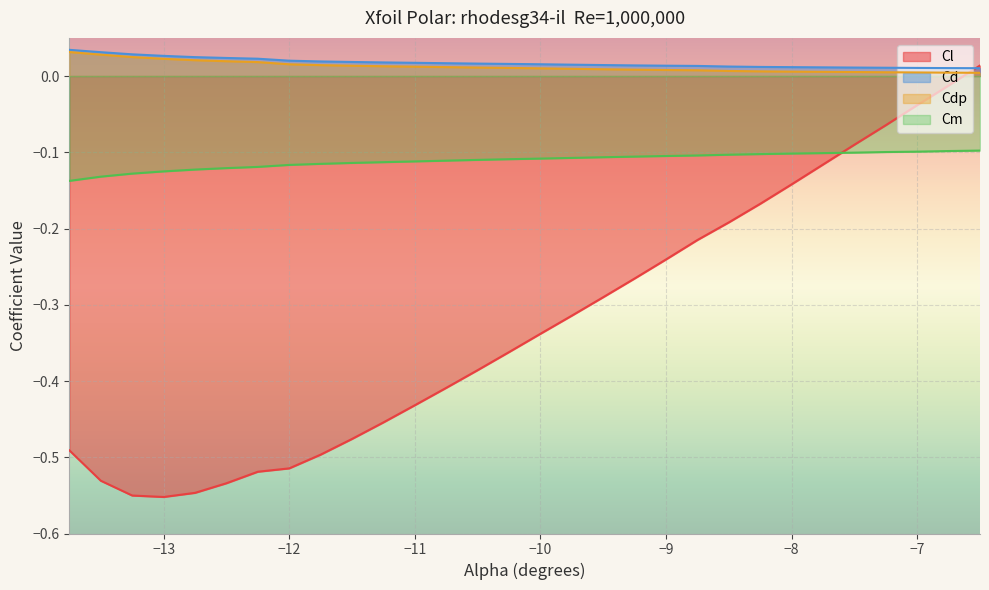

Which series has the largest range (max minus min)?

Cl